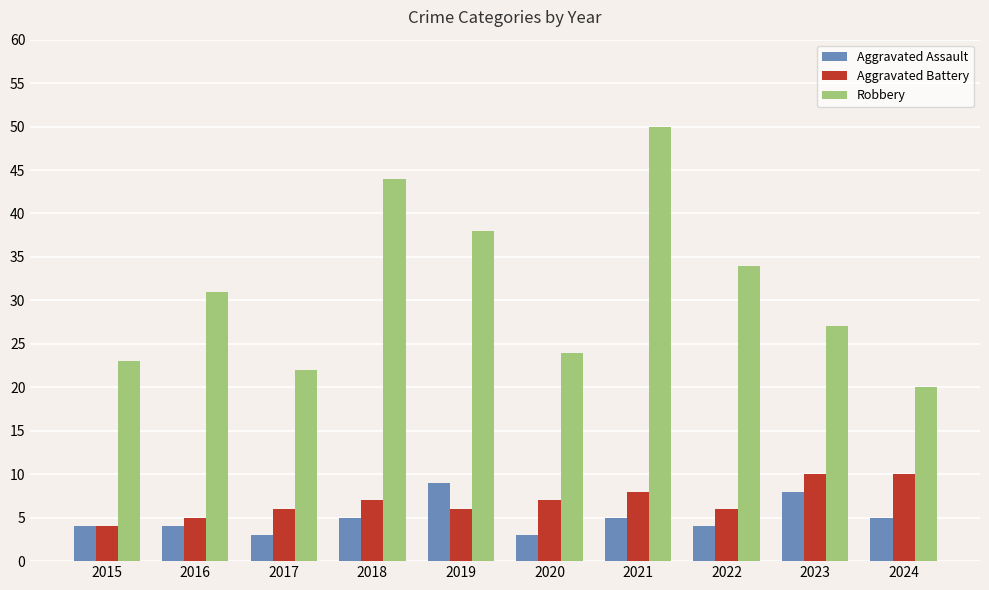

How many bars are there in each group?

3